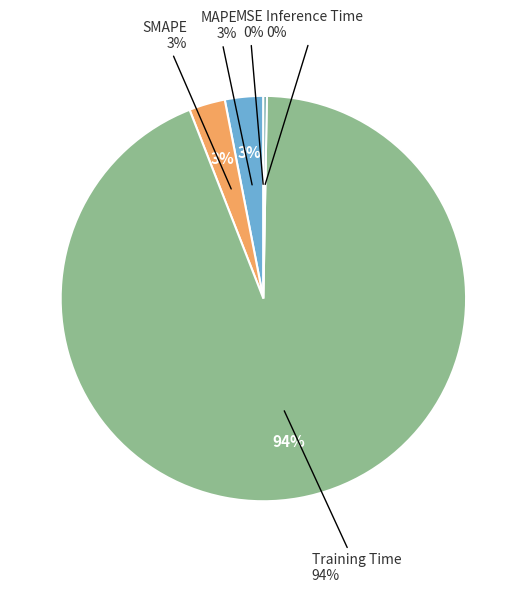

What is the total percentage of MSE and Training Time?

93.8%